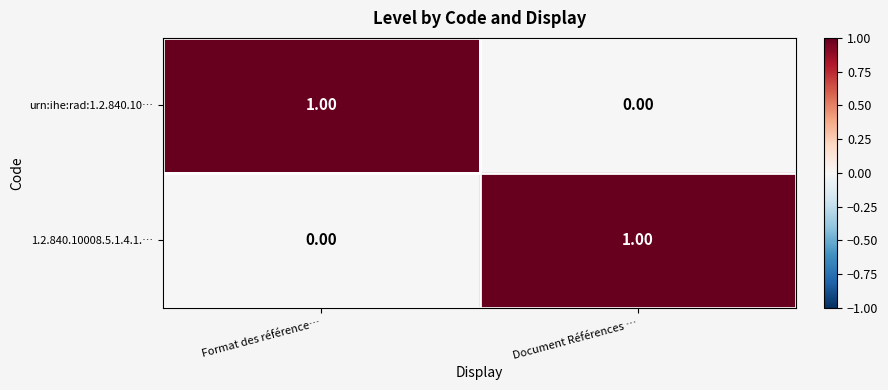

Is the value of 1.2.840.10008.5.1.4.1.… at Document Références … greater than the value of urn:ihe:rad:1.2.840.10… at Document Références …?

Yes